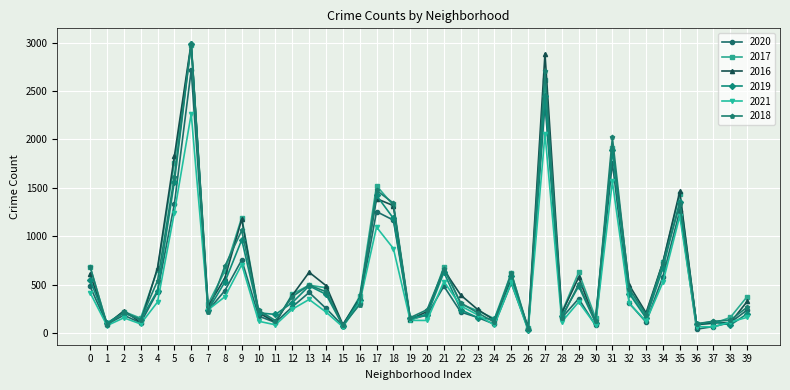

The value of 2018 at 16 is 295. True or false?

True